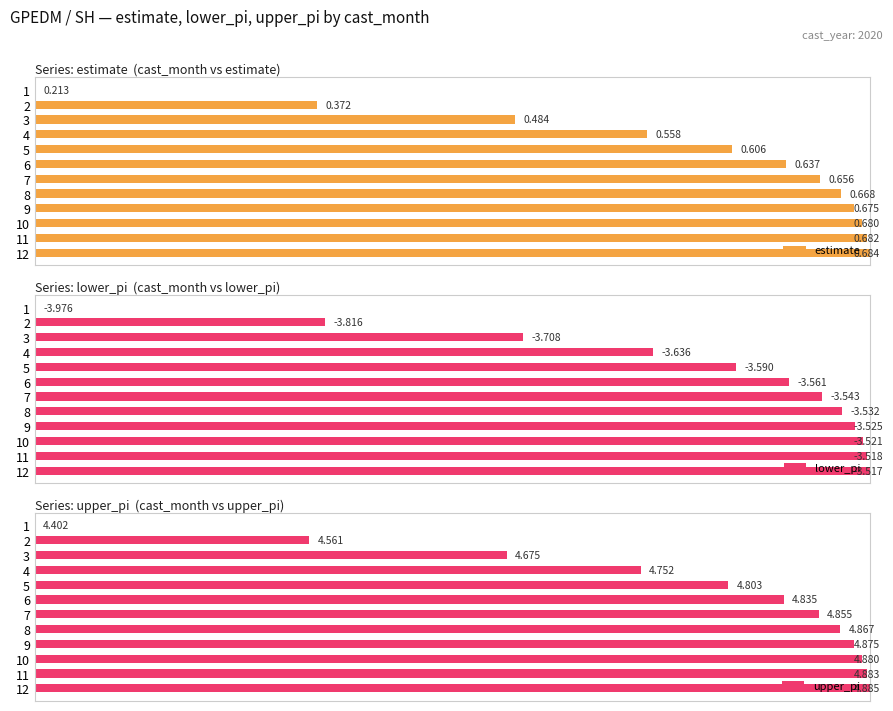

How many categories are shown in the chart?

12